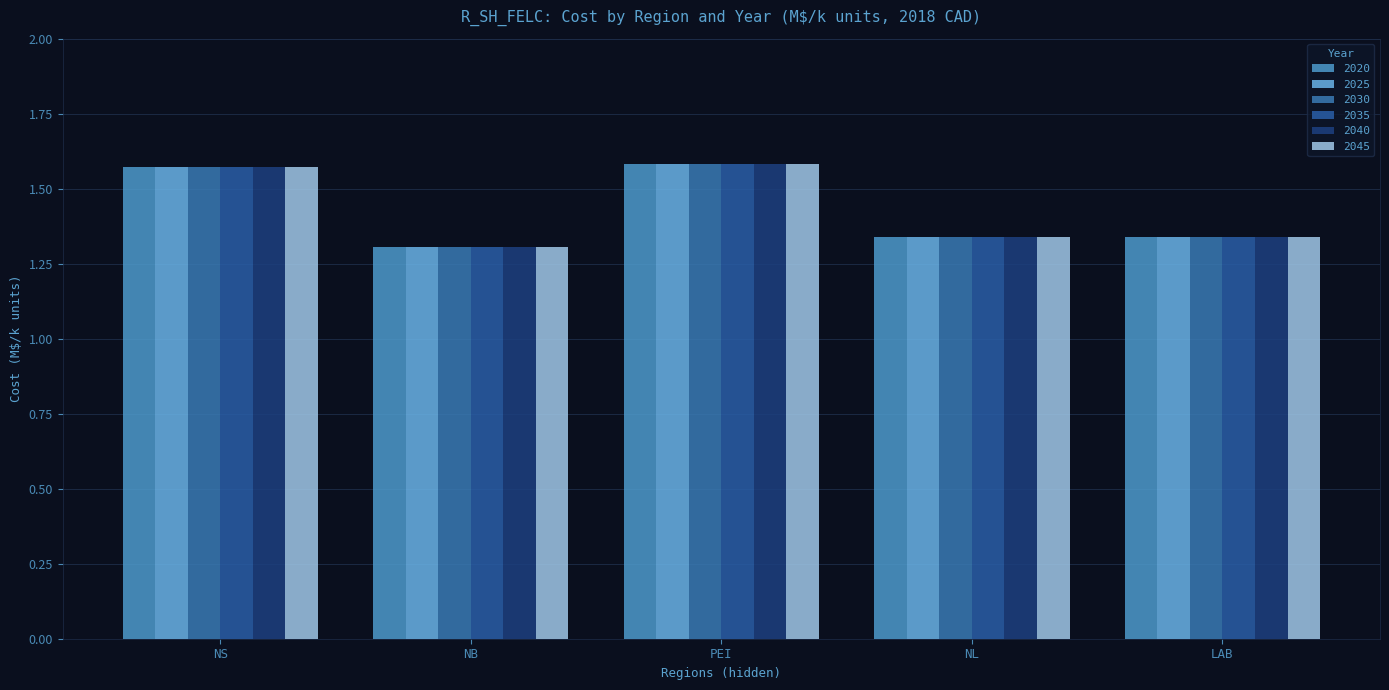

Between PEI and LAB, which is larger?

PEI